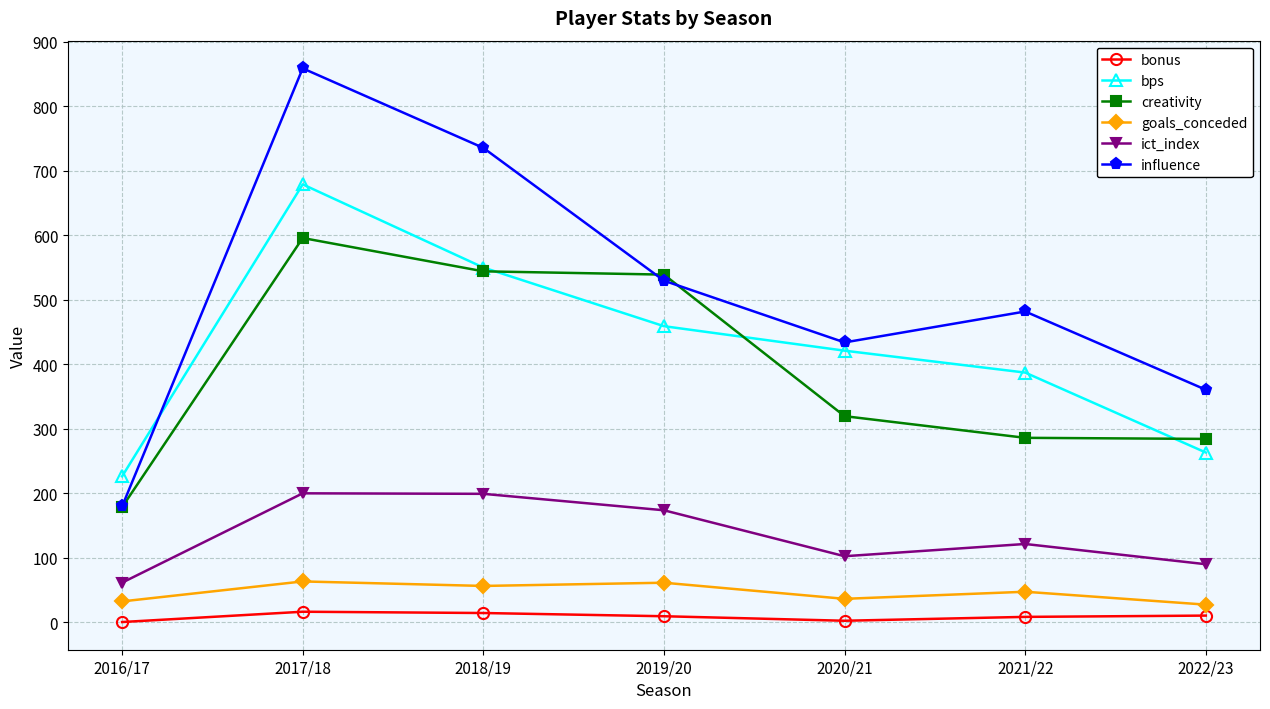

What is the label of the 4th point from the left?

2019/20